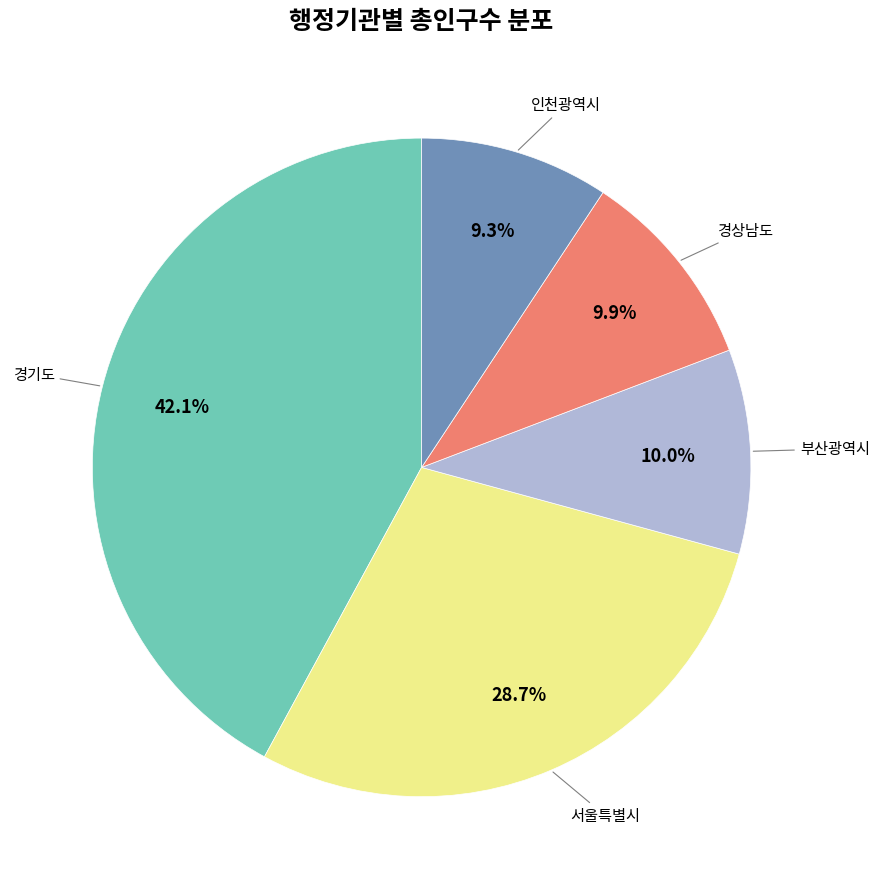

Is there any slice that represents more than half of the pie?

No